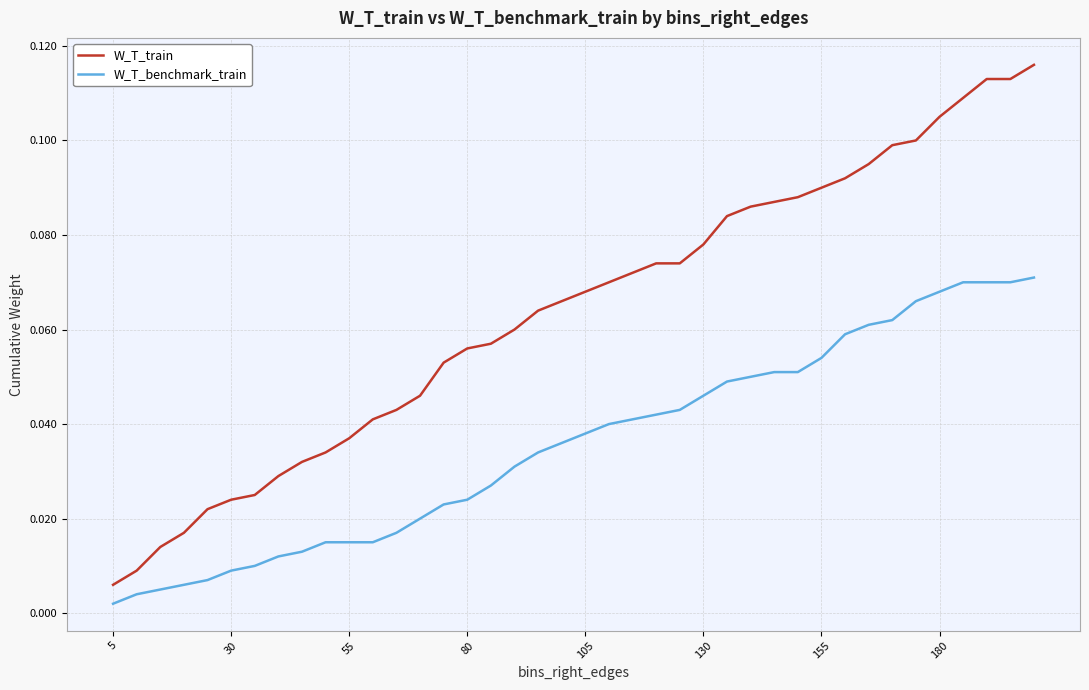

At how many categories does at least one series exceed 0?

40